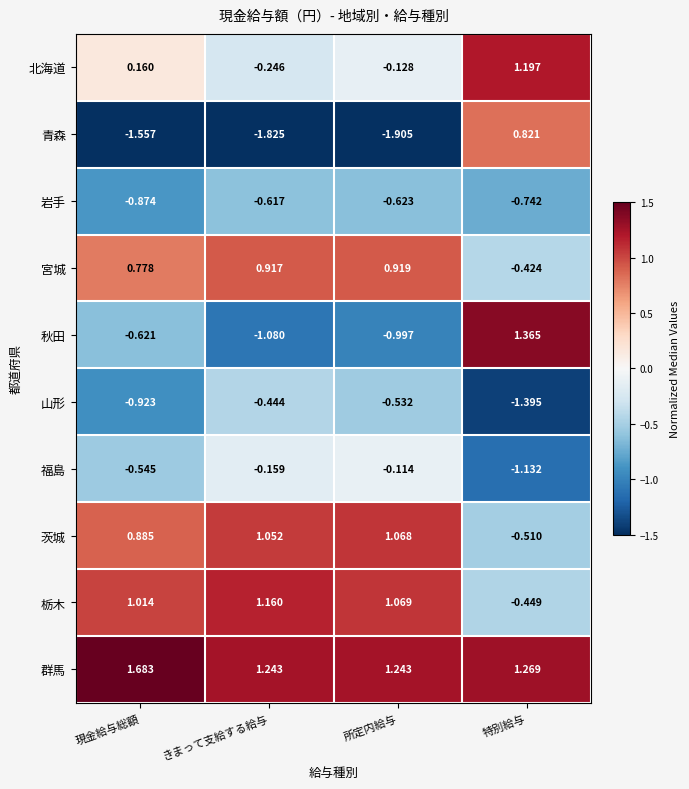

At which category is the sum across all series the highest?

きまって支給する給与